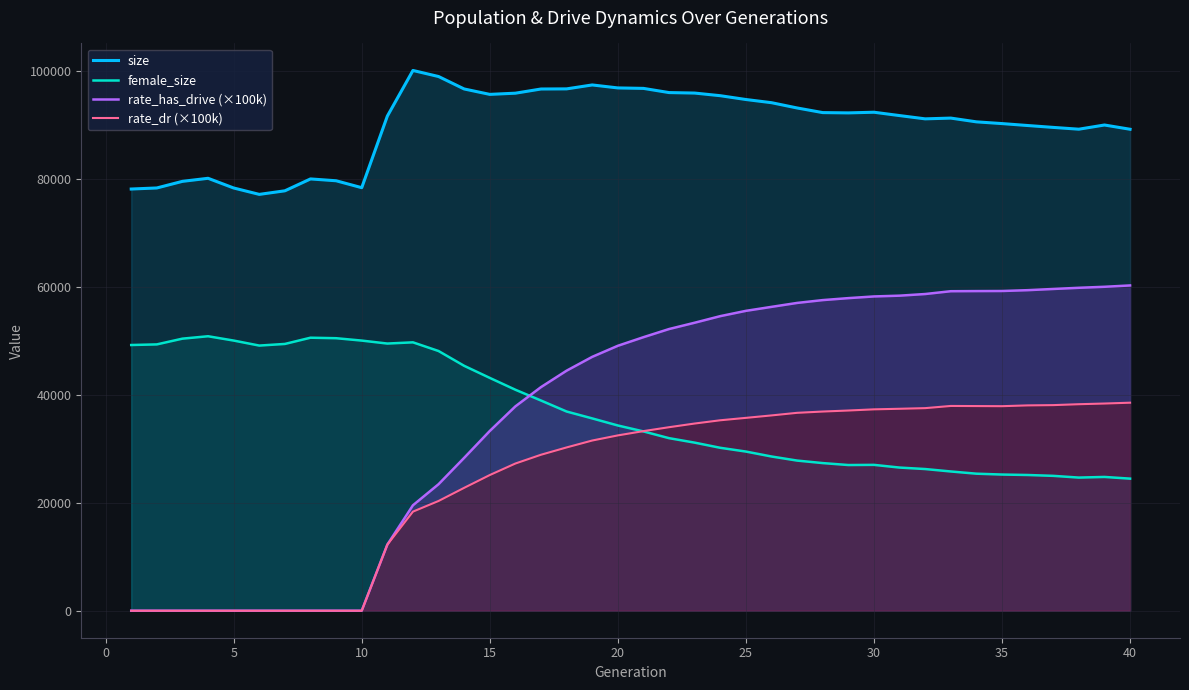

Does the chart have visible grid lines?

Yes